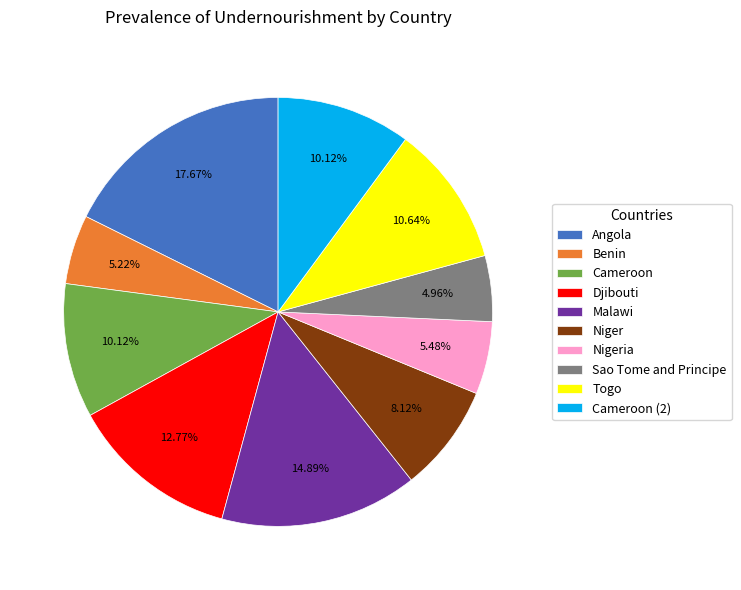

Do Niger and Djibouti together represent more than half of the pie?

No